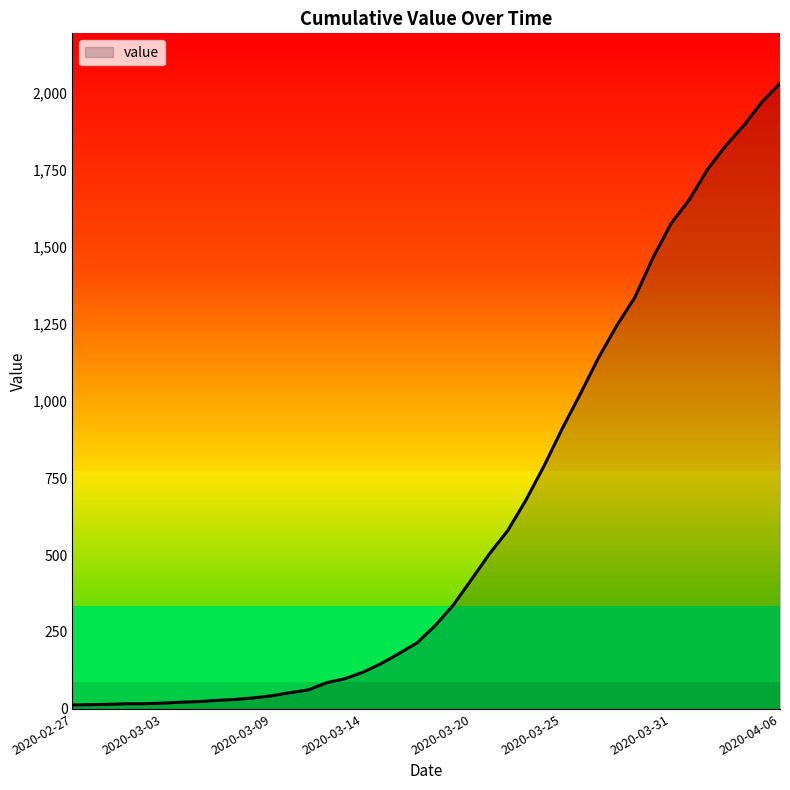

What is the maximum value shown in the chart?

2032